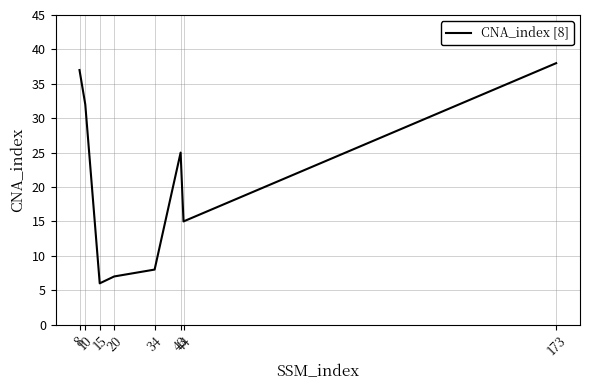

Rank the categories by value from lowest to highest.

15, 20, 34, 44, 43, 10, 8, 173